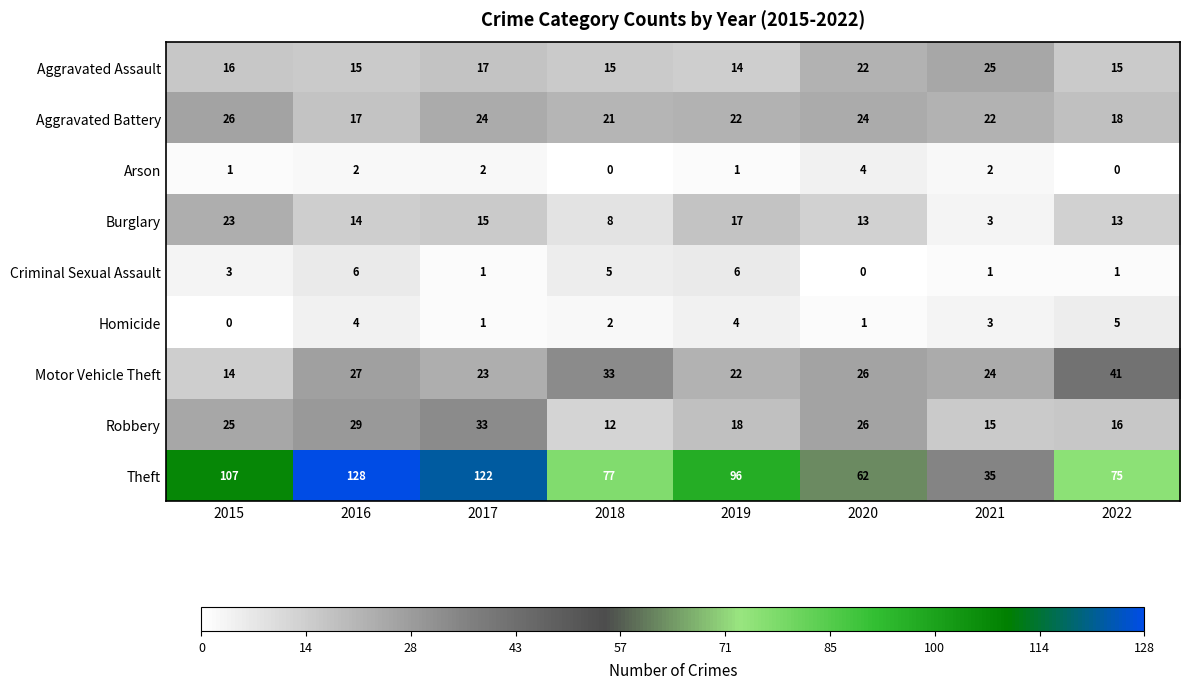

The value of Robbery at 2021 is 15. True or false?

True